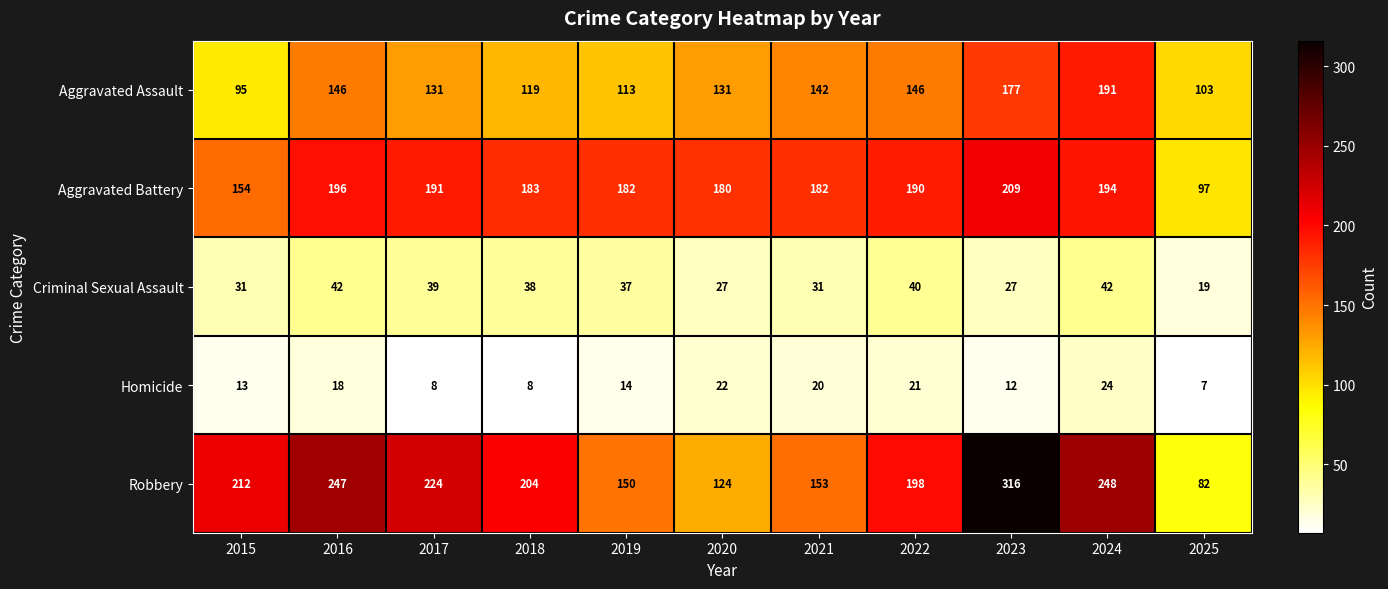

Which series has the largest range (max minus min)?

Robbery